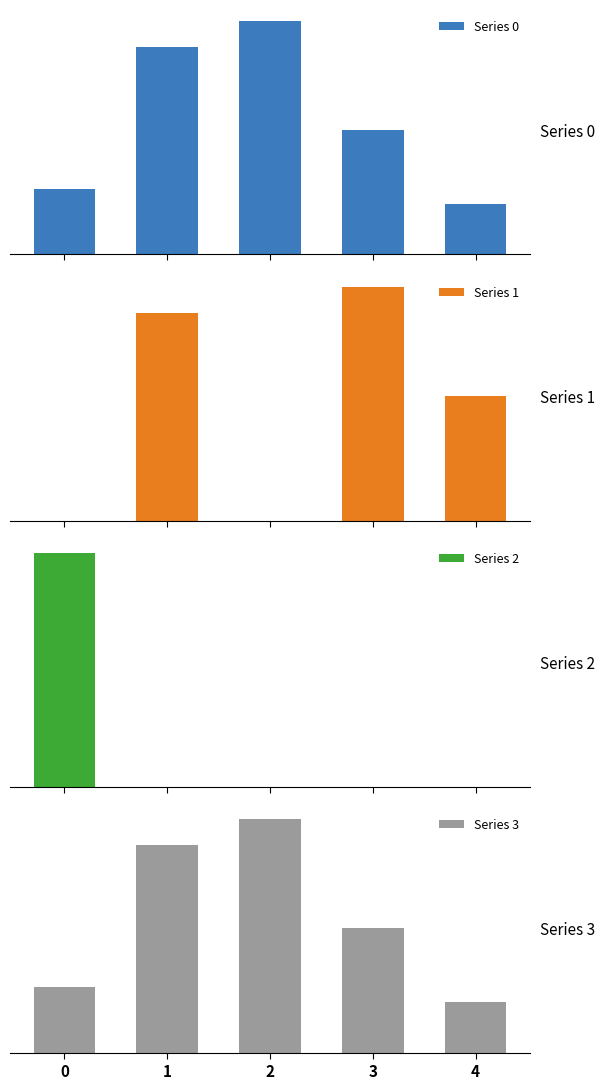

Reading left to right, extract all data points from this chart.

Series 0: 30	95	107	57	23
Series 1: 0	95	0	107	57
Series 2: 107	0	0	0	0
Series 3: 30	95	107	57	23